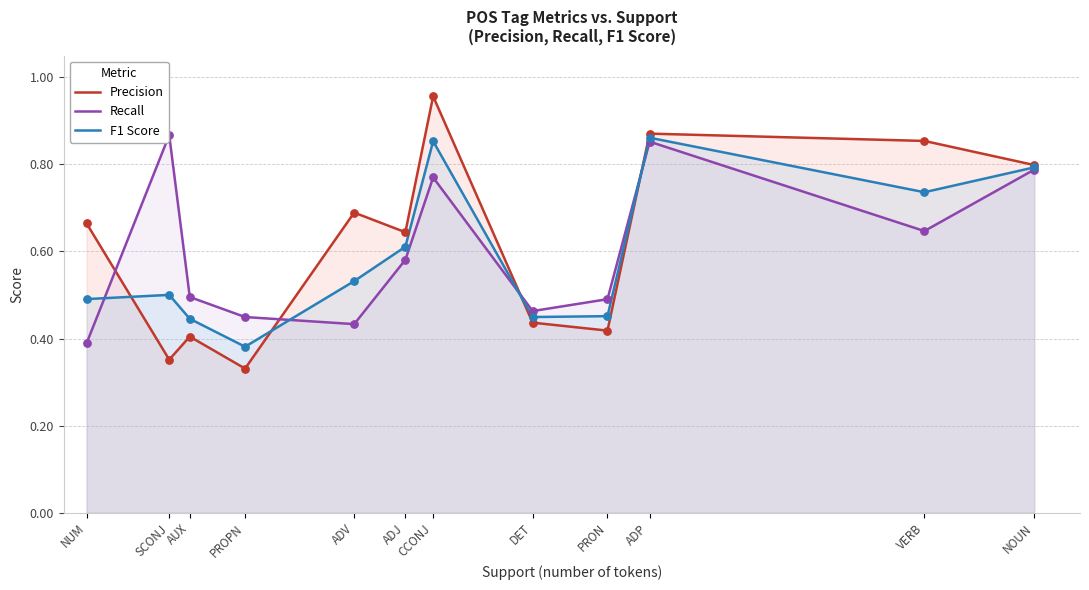

What is the total value across all series at NOUN?

2.4